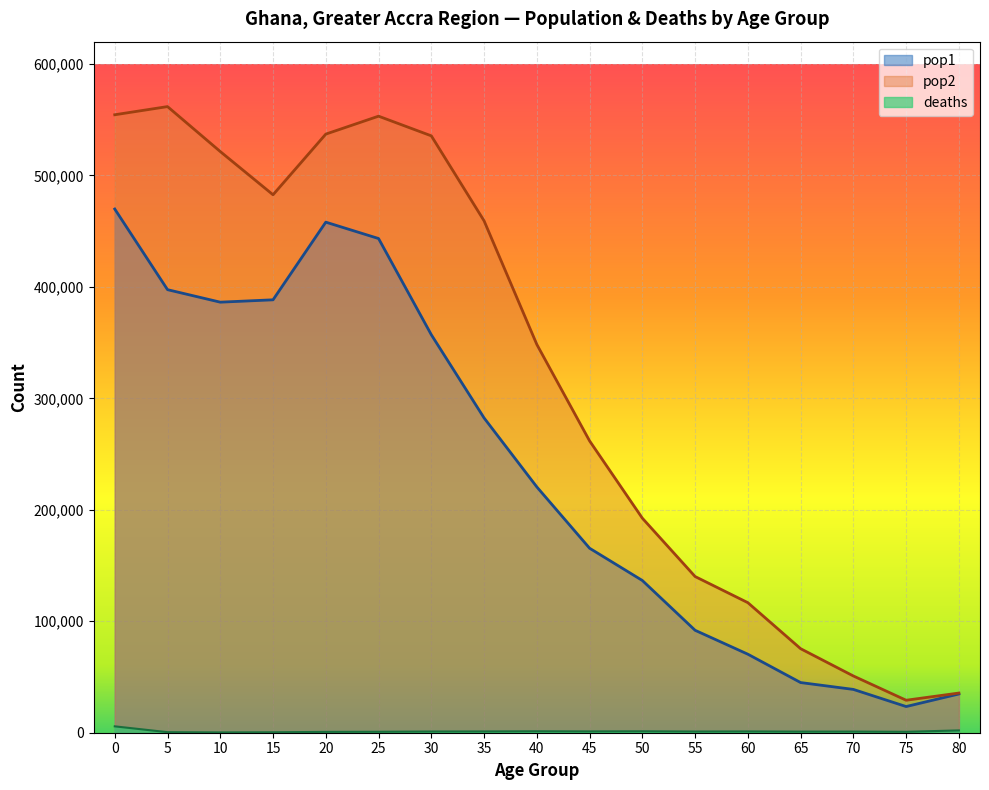

True or false: pop2 and pop1 intersect in this chart.

False